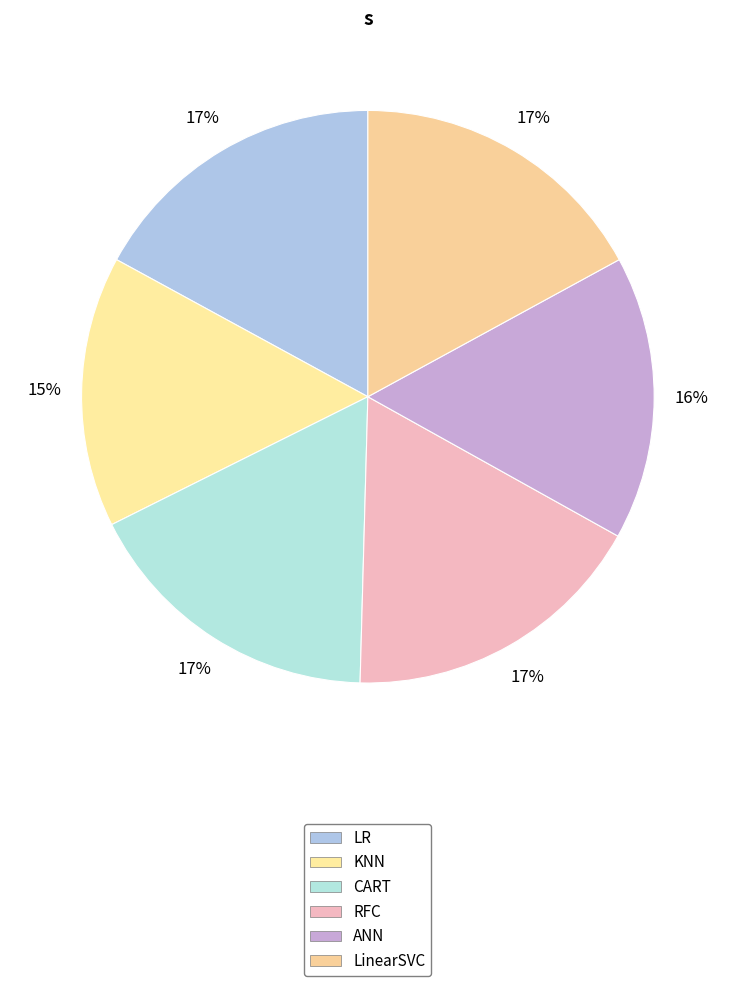

To the nearest percent, what portion does CART represent?

17%